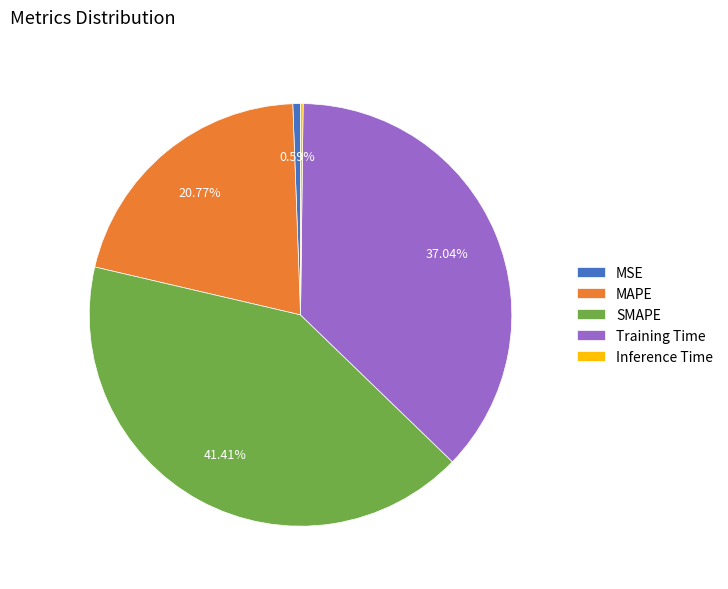

Is it true that MSE is 11% of the pie?

False